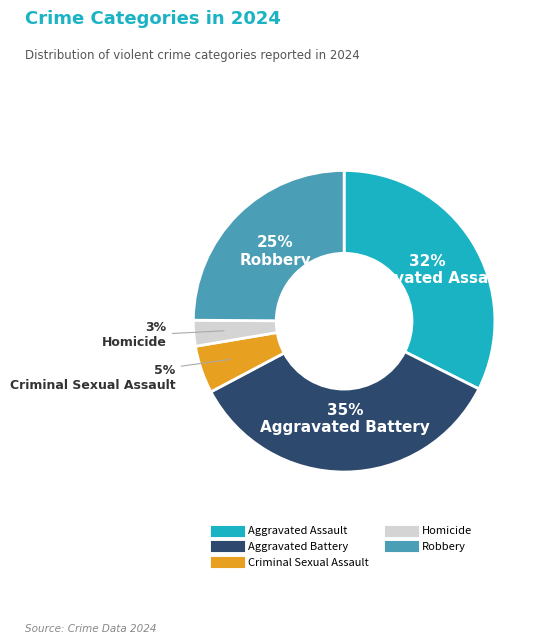

Rank the categories by value from lowest to highest.

Homicide, Criminal Sexual Assault, Robbery, Aggravated Assault, Aggravated Battery